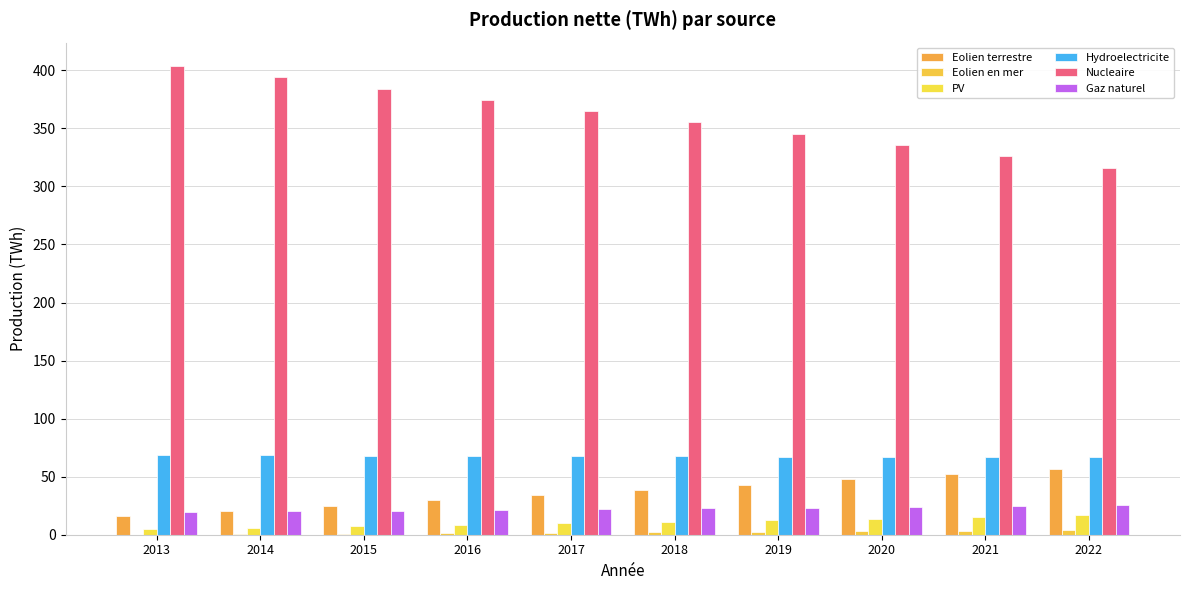

The value of PV at 2020 is 3.0. True or false?

False